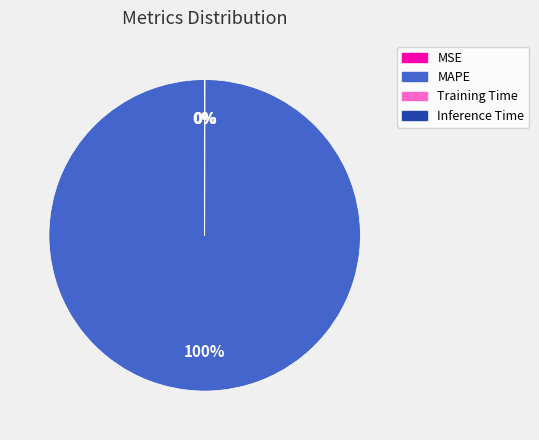

To the nearest percent, what is the average slice percentage?

25%